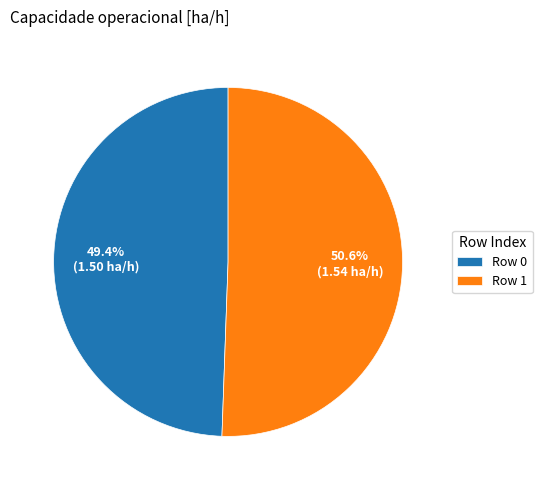

Rank the categories by value from highest to lowest.

Row 1, Row 0